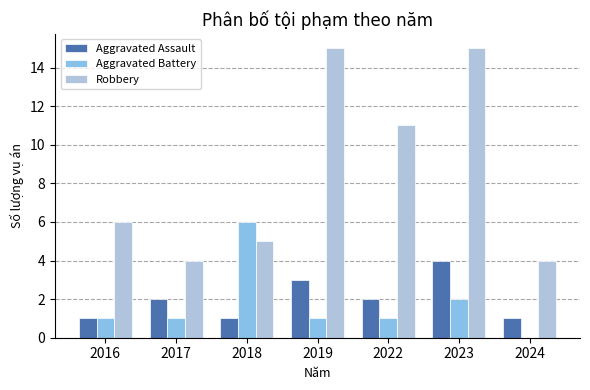

At which category is the sum across all series the highest?

2023